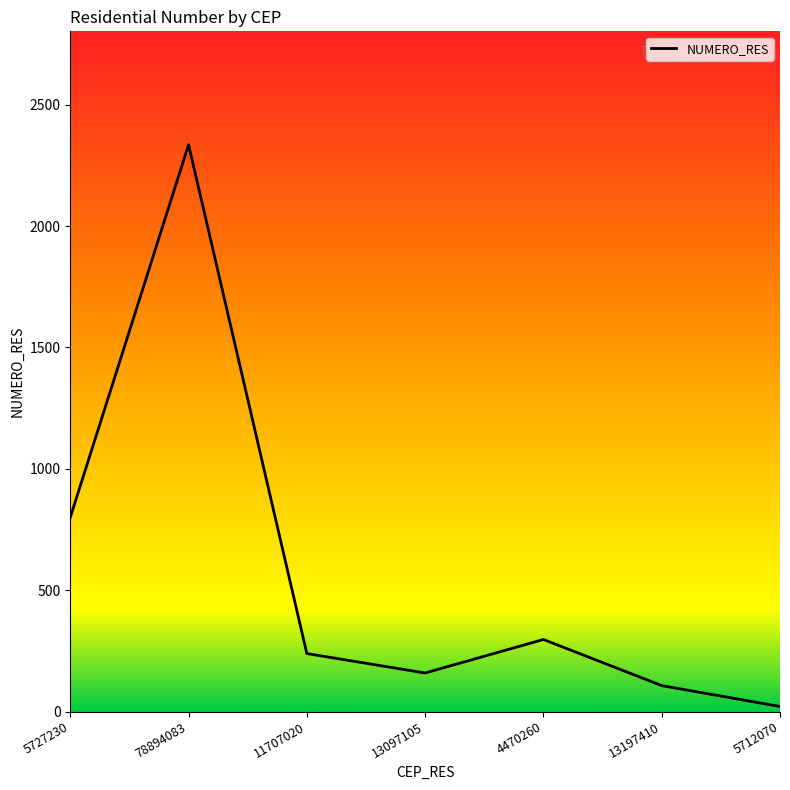

Reading left to right, what are all the values shown in this chart?

5727230=800	78894083=2335	11707020=239	13097105=159	4470260=297	13197410=107	5712070=21